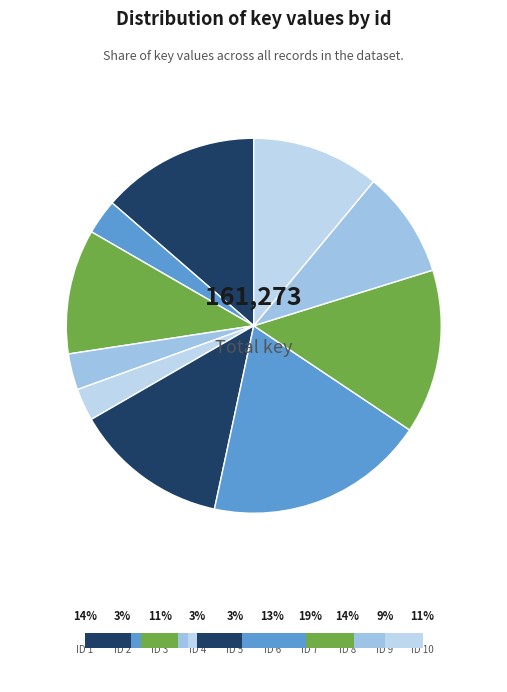

How many slices are in this pie chart?

10